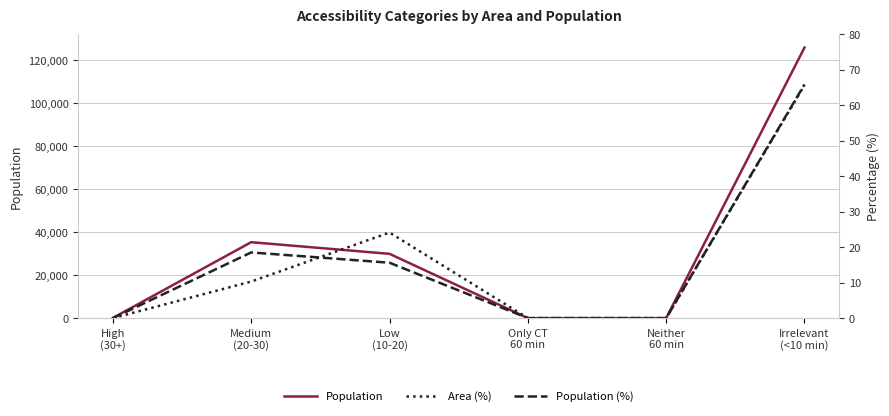

What position from the left is Low
(10-20)?

3